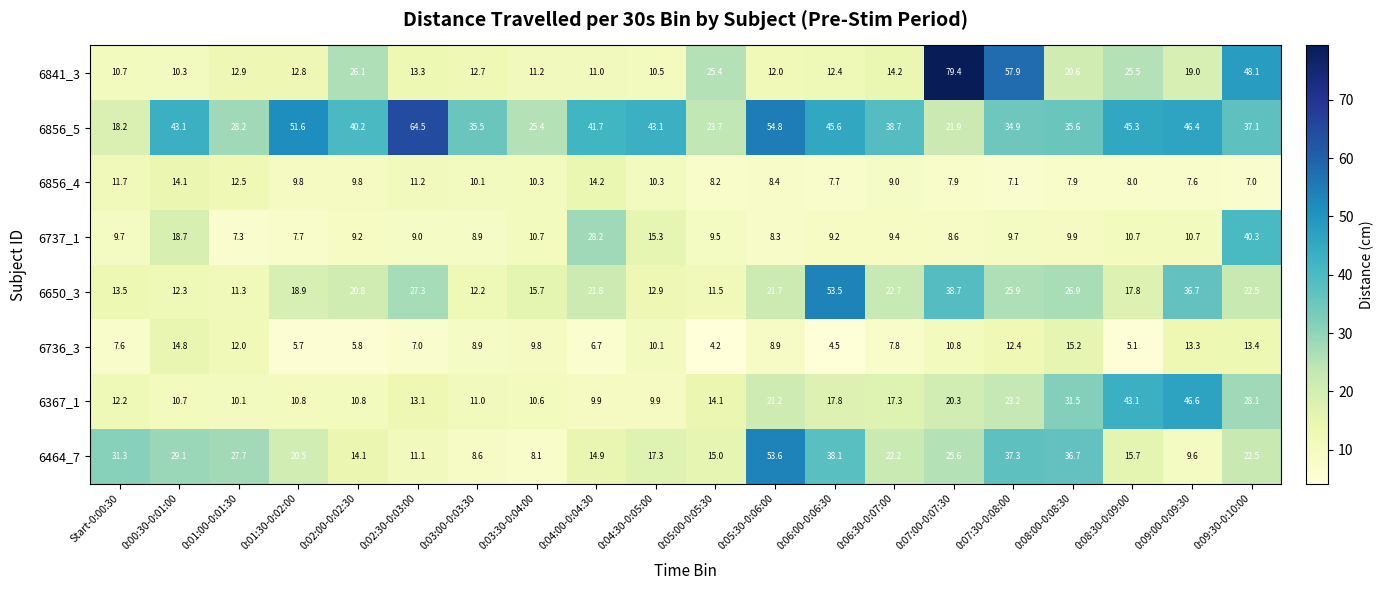

What is the difference between the highest and lowest values at 0:08:00-0:08:30?

28.8